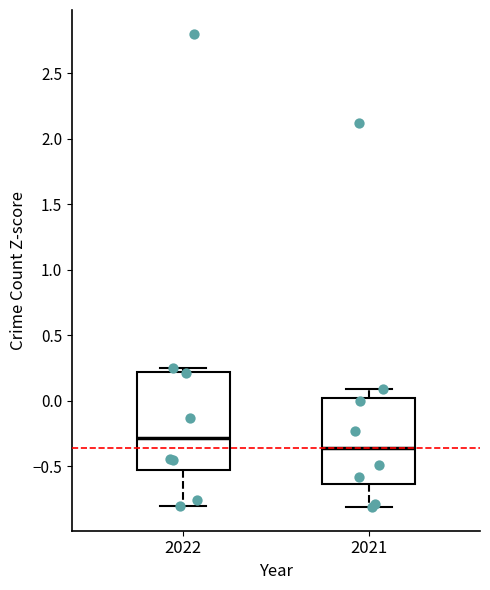

Which box has the lowest median line?

2021